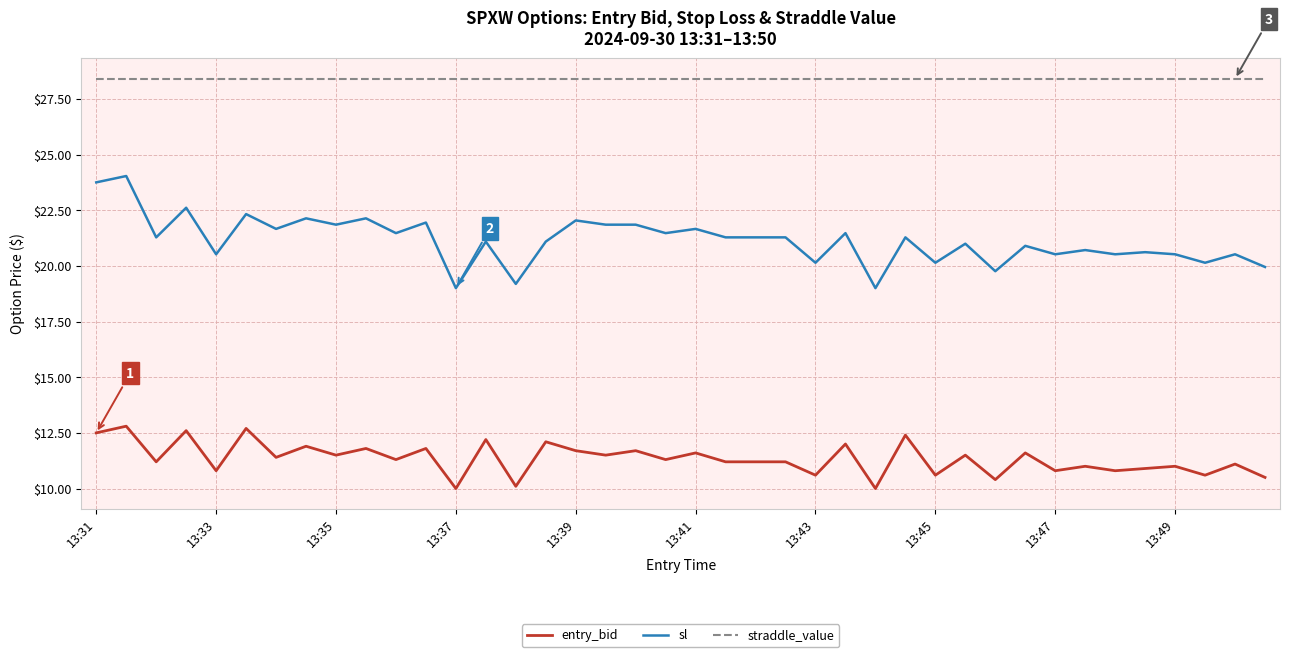

Which series has the largest total across all categories?

straddle_value